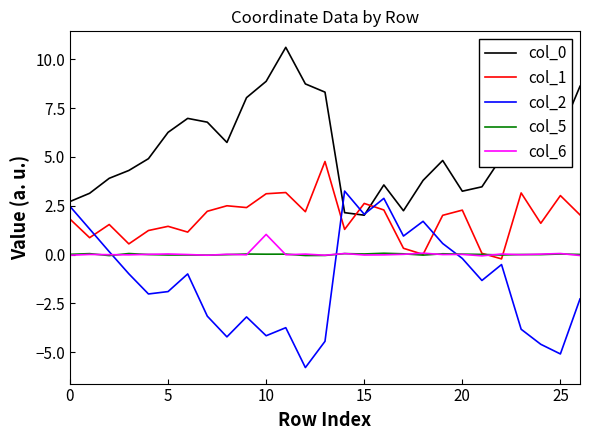

Which series has the widest spread of values?

col_2